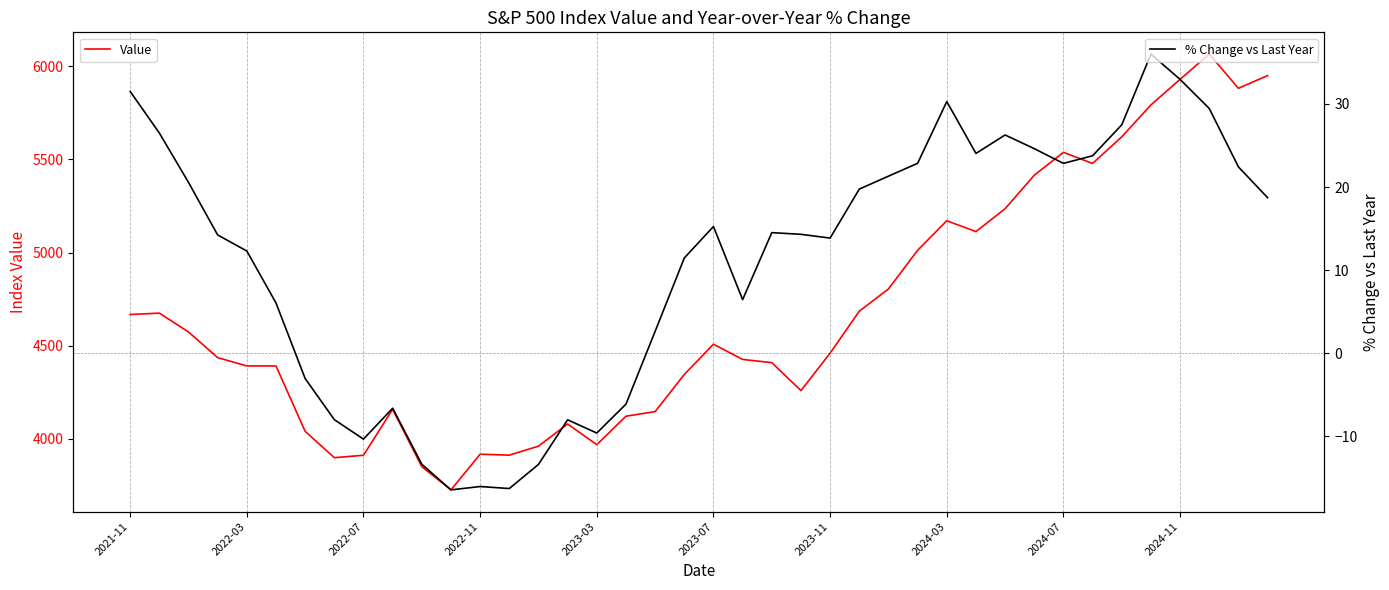

What is the total value across all series at 39?

5968.6